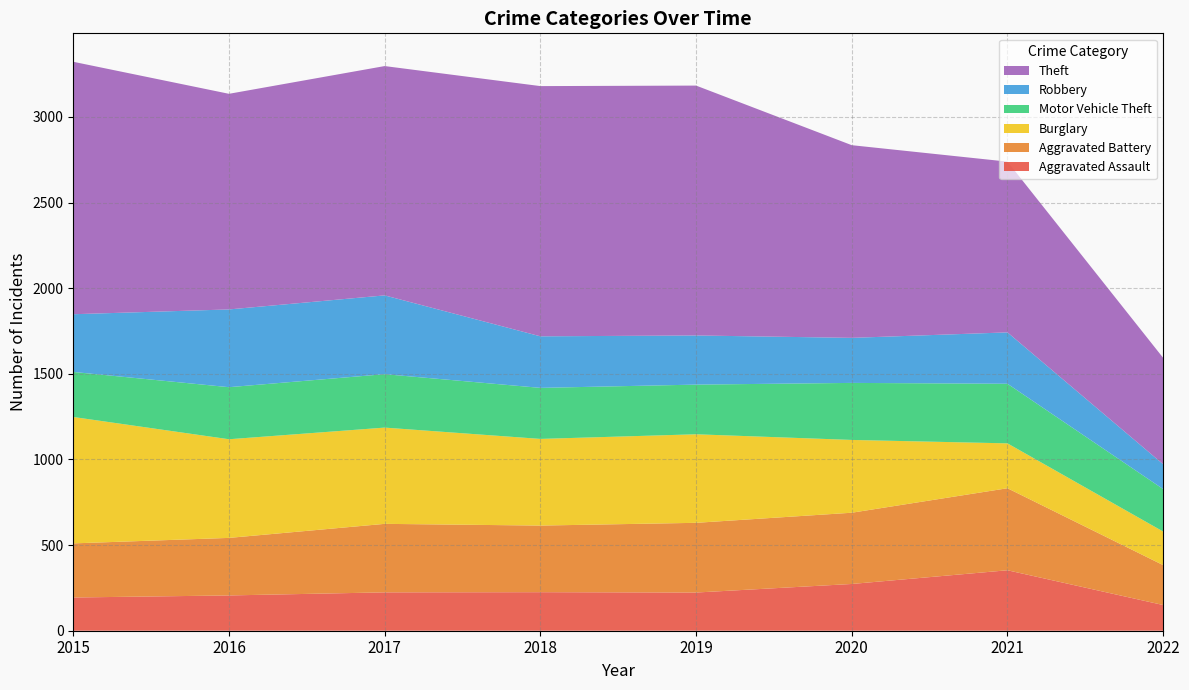

Reading left to right, extract all data points from this chart.

Aggravated Assault: 2015=194	2016=206	2017=224	2018=225	2019=223	2020=273	2021=353	2022=150
Aggravated Battery: 2015=316	2016=336	2017=400	2018=389	2019=407	2020=416	2021=479	2022=233
Burglary: 2015=738	2016=576	2017=562	2018=506	2019=517	2020=425	2021=262	2022=196
Motor Vehicle Theft: 2015=263	2016=304	2017=312	2018=298	2019=290	2020=333	2021=348	2022=248
Robbery: 2015=337	2016=454	2017=460	2018=301	2019=287	2020=263	2021=300	2022=145
Theft: 2015=1474	2016=1259	2017=1339	2018=1461	2019=1459	2020=1125	2021=997	2022=621